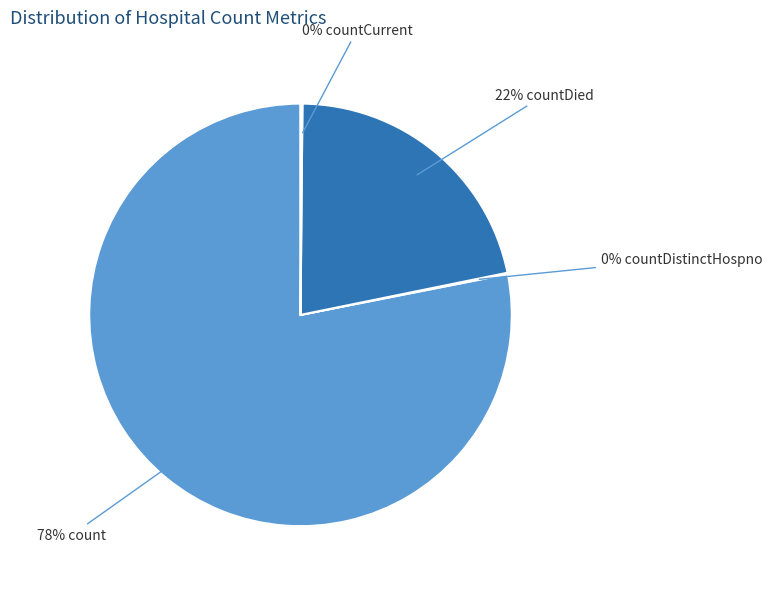

Is there any slice that represents more than half of the pie?

Yes